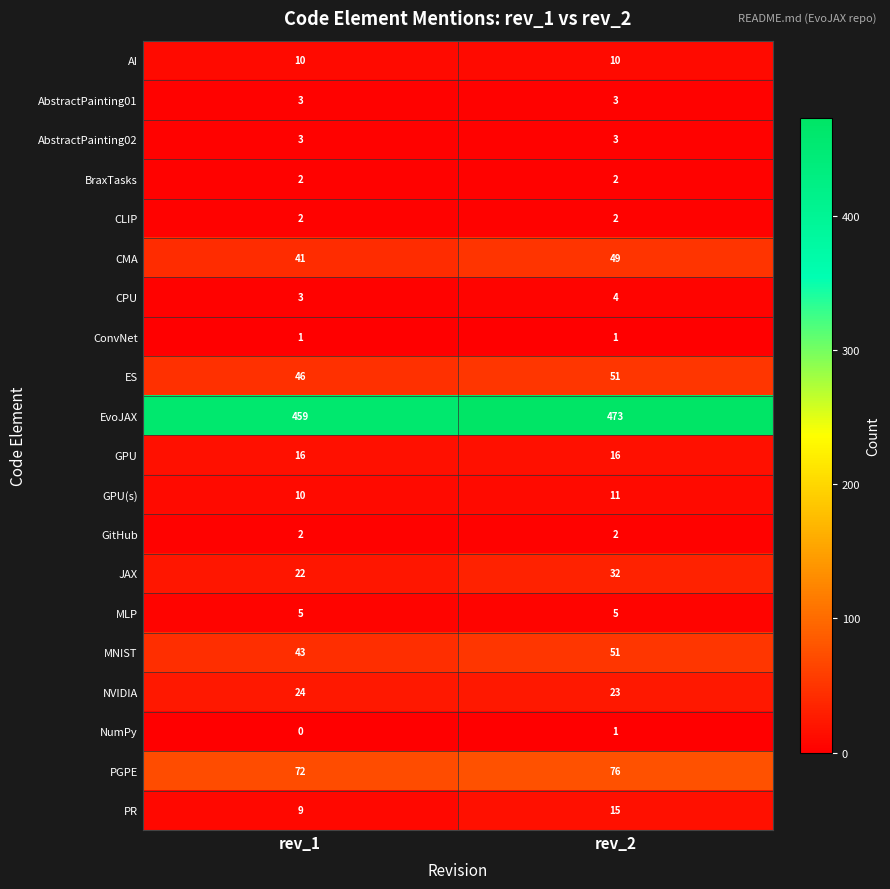

What is the sum of all MNIST values?

94